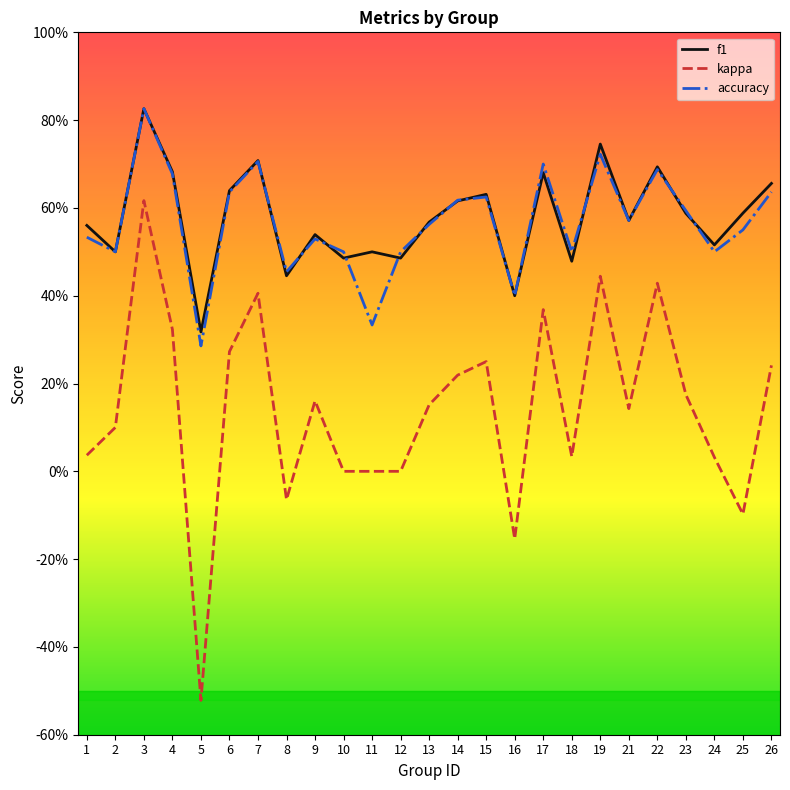

Is this an area chart (filled region under the line)?

No